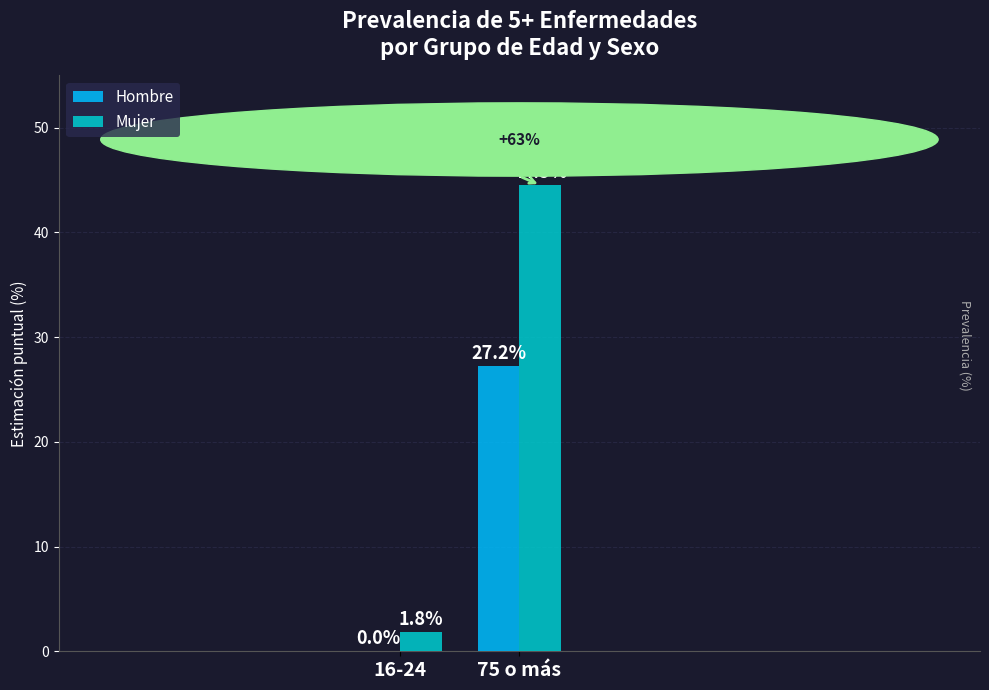

Between 16-24 and 75 o más, which series saw the biggest shift?

Mujer